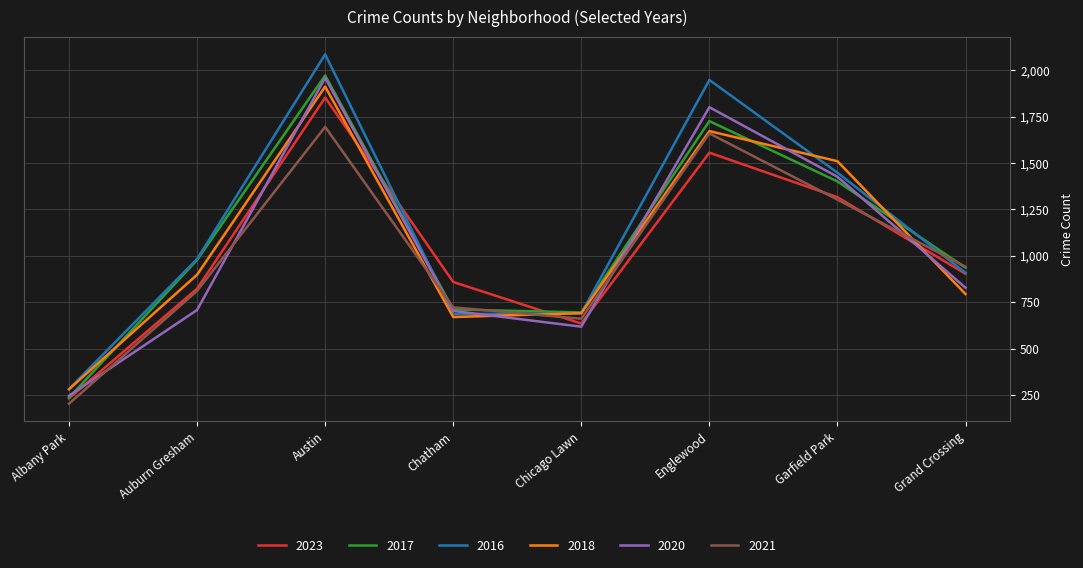

Is the value of 2020 at Grand Crossing greater than the value of 2016 at Albany Park?

Yes